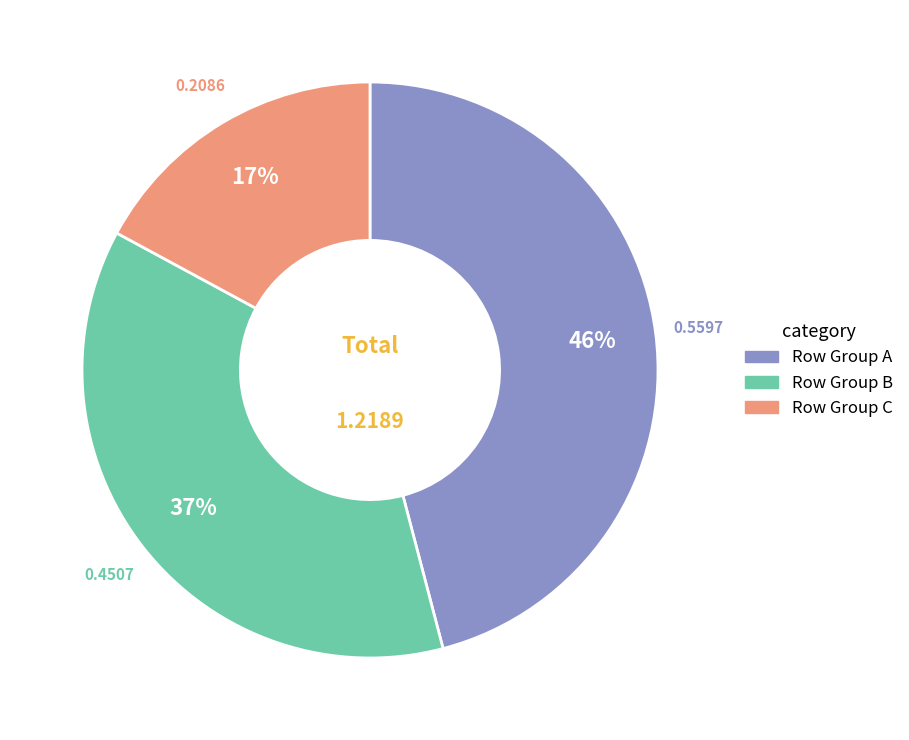

Rank the categories by value from highest to lowest.

Row Group A, Row Group B, Row Group C